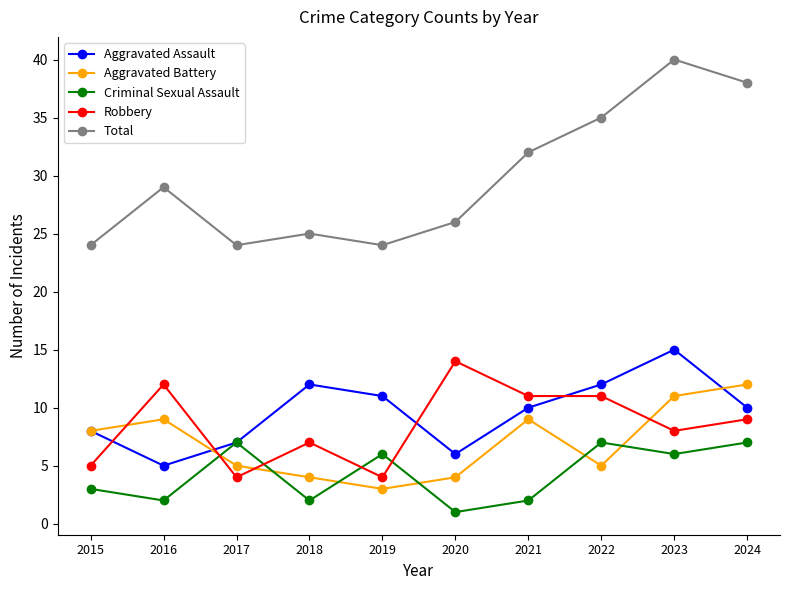

How many interior local peaks does the Aggravated Assault series have?

2